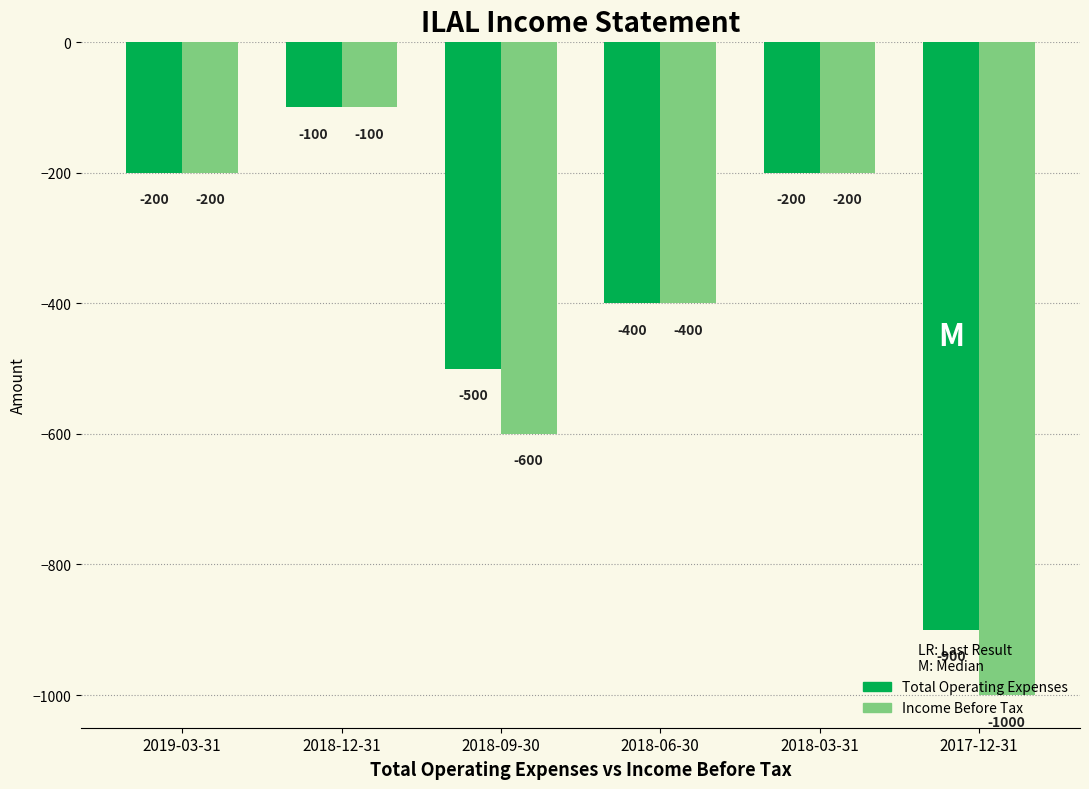

What is the label of the 5th bar from the right?

2018-12-31